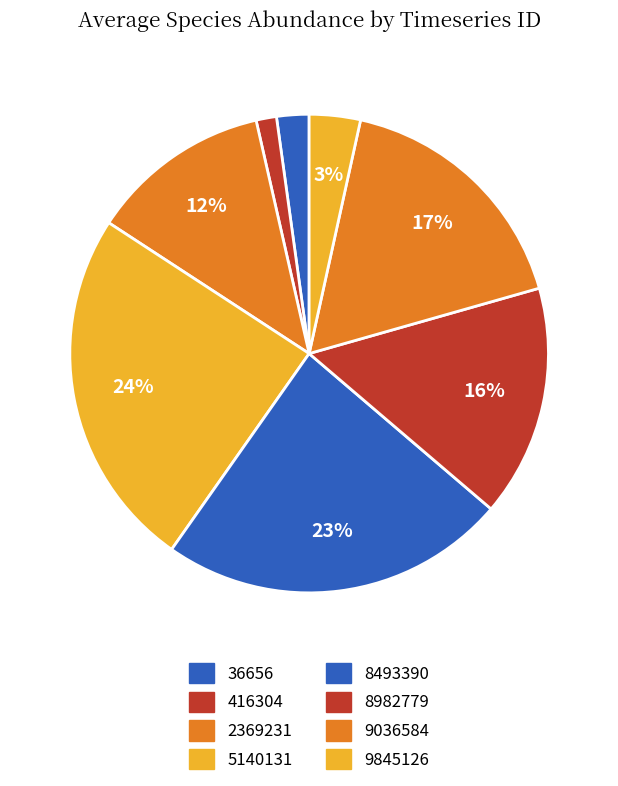

Count the number of slices in the pie.

8